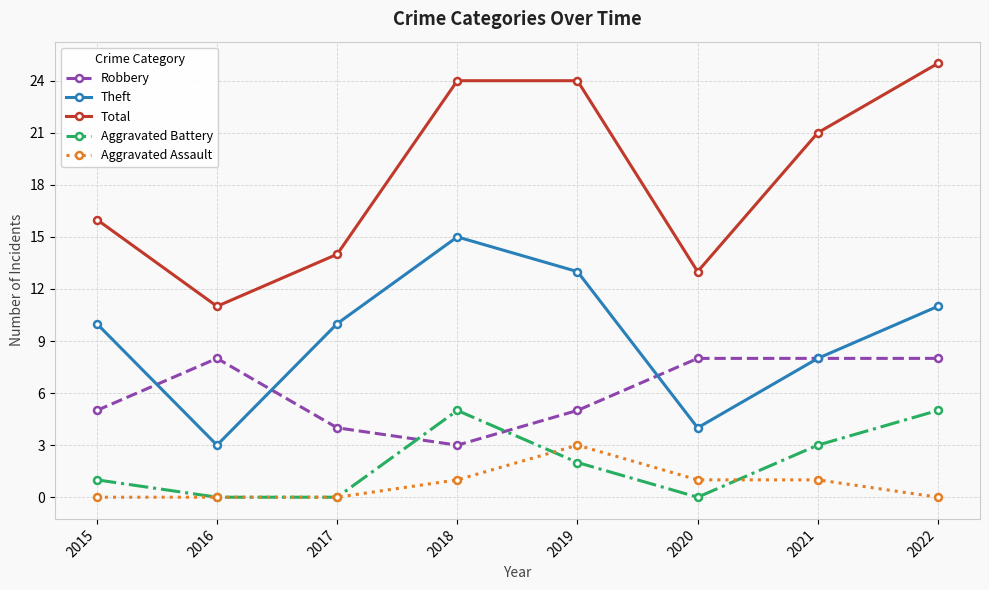

Where is Total nearest to the value 18?

2015